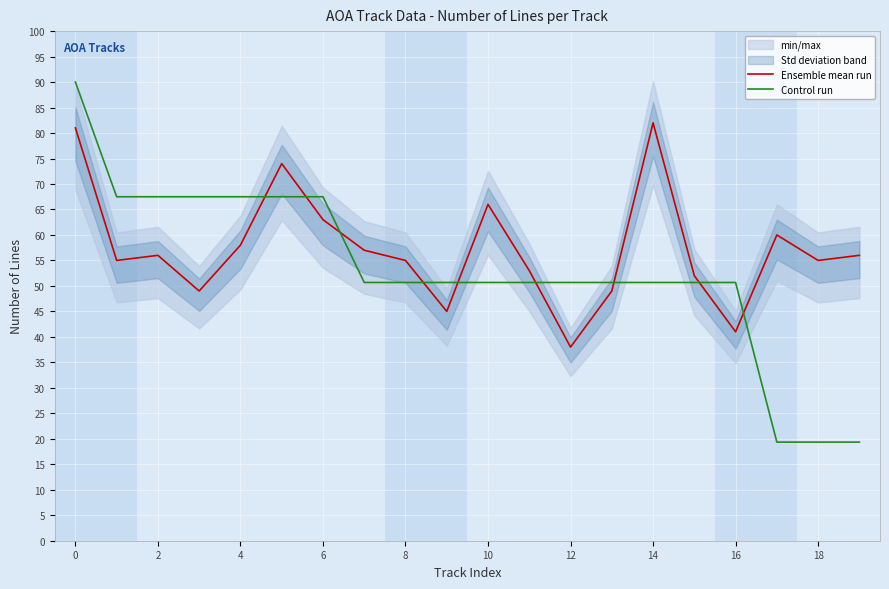

Does the chart display data point markers on the line(s)?

No